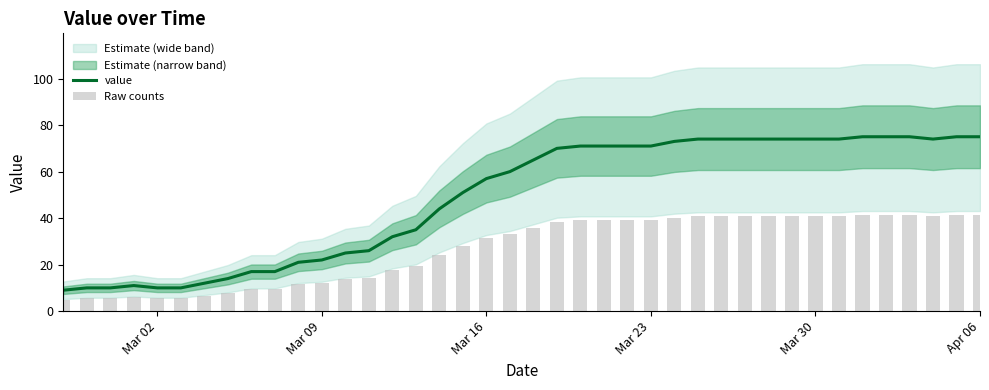

What is the maximum value for value?

75